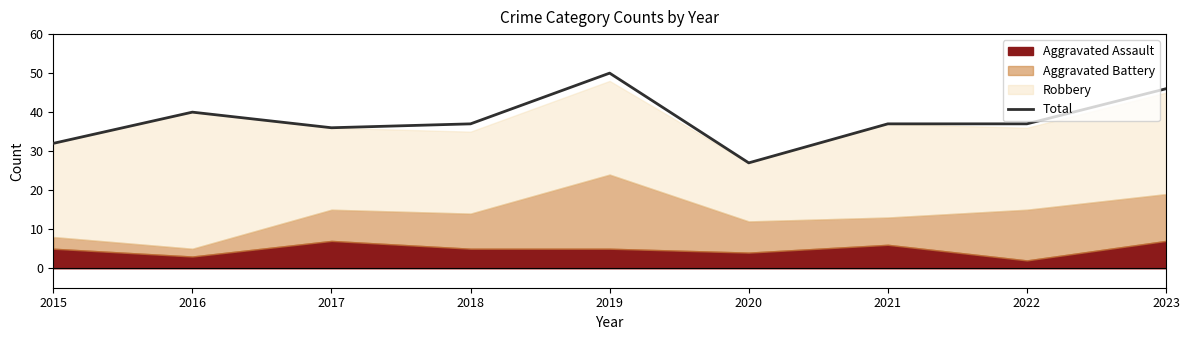

What is the approximate value at 2017, to the nearest 10?

40